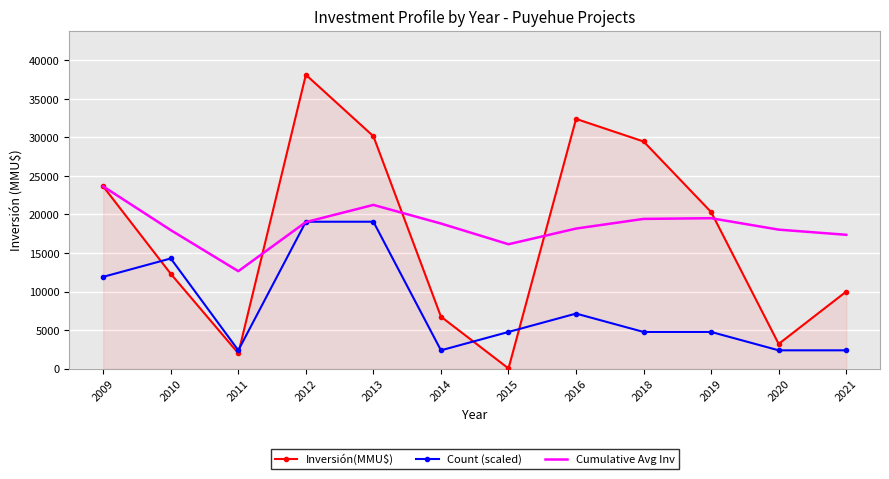

What is the average value of the Inversión(MMU$) series?

17366.2